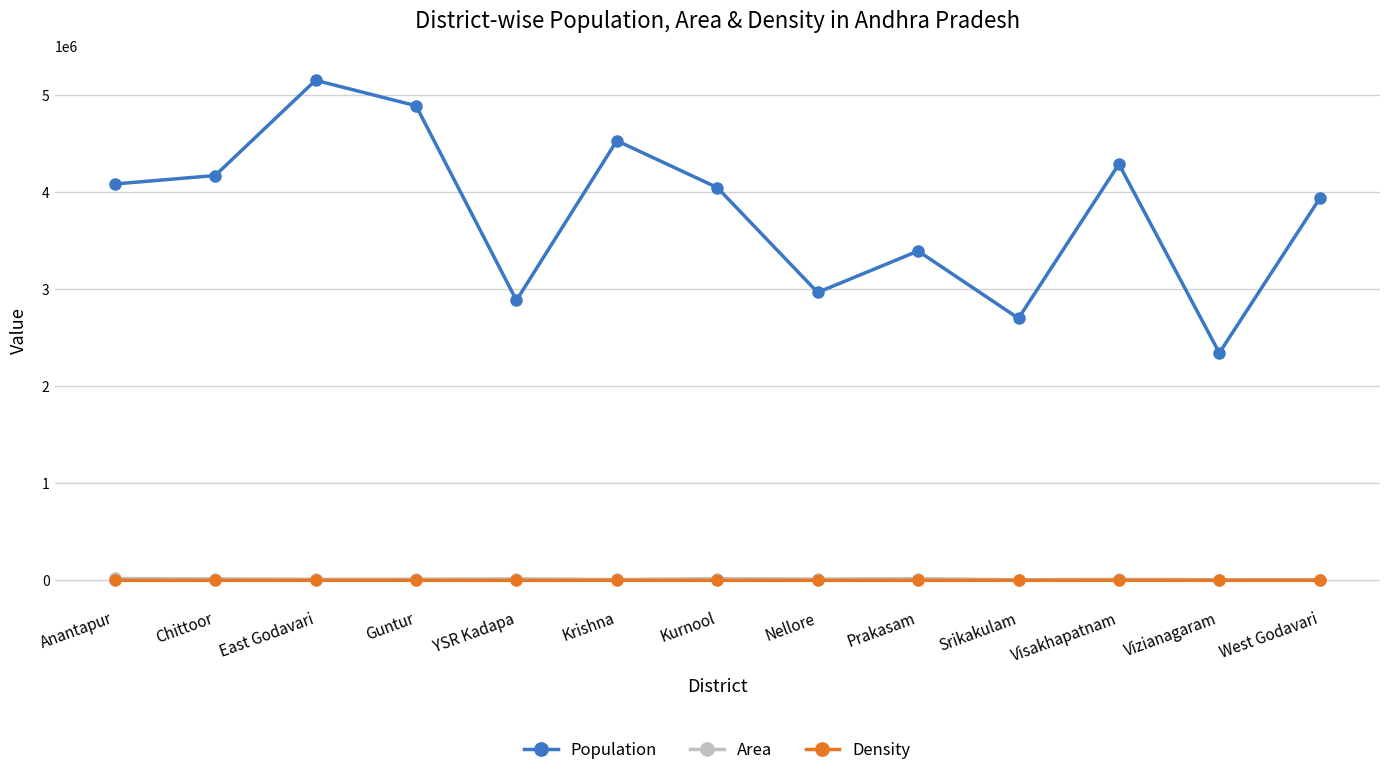

What is the minimum value shown in the chart?

188